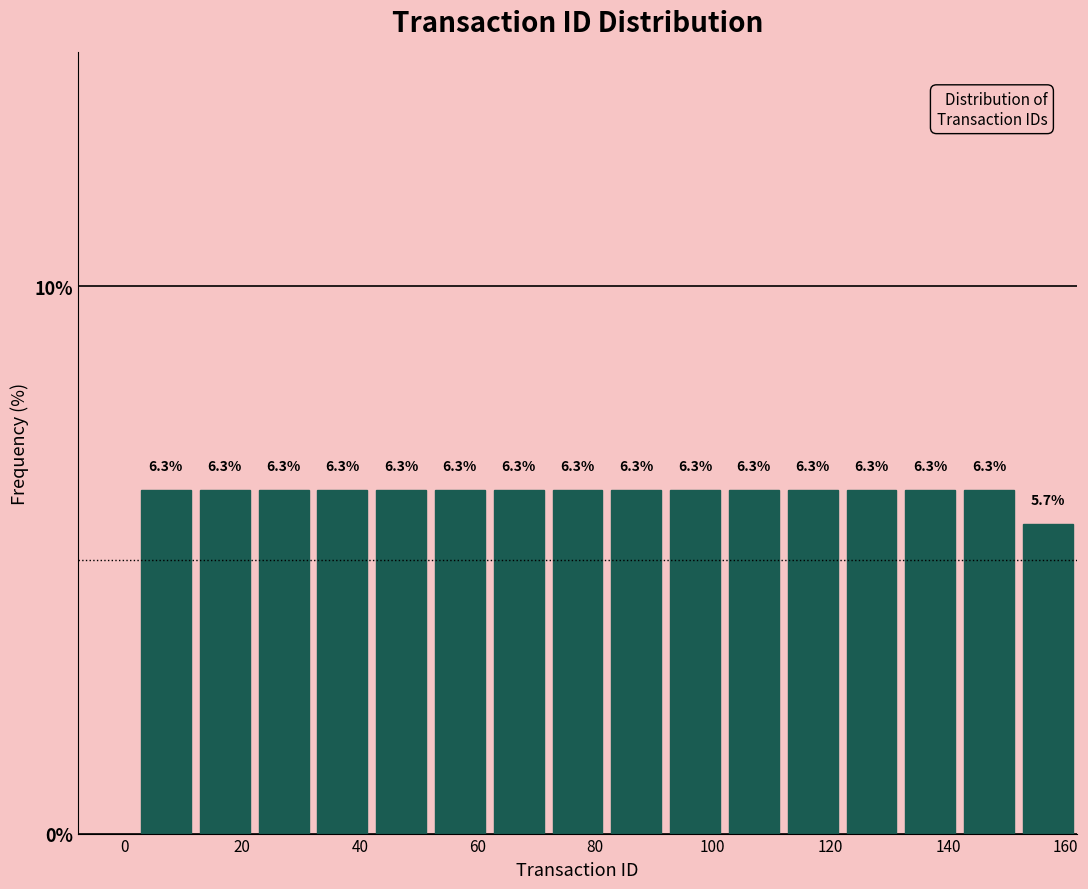

Reading left to right, transcribe this chart: for each bar, give the range it covers on the x-axis and its height.

2 to 12: 6.3
12 to 22: 6.3
22 to 32: 6.3
32 to 42: 6.3
42 to 52: 6.3
52 to 62: 6.3
62 to 72: 6.3
72 to 82: 6.3
82 to 92: 6.3
92 to 102: 6.3
102 to 112: 6.3
112 to 122: 6.3
122 to 132: 6.3
132 to 142: 6.3
142 to 152: 6.3
152 to 162: 5.7